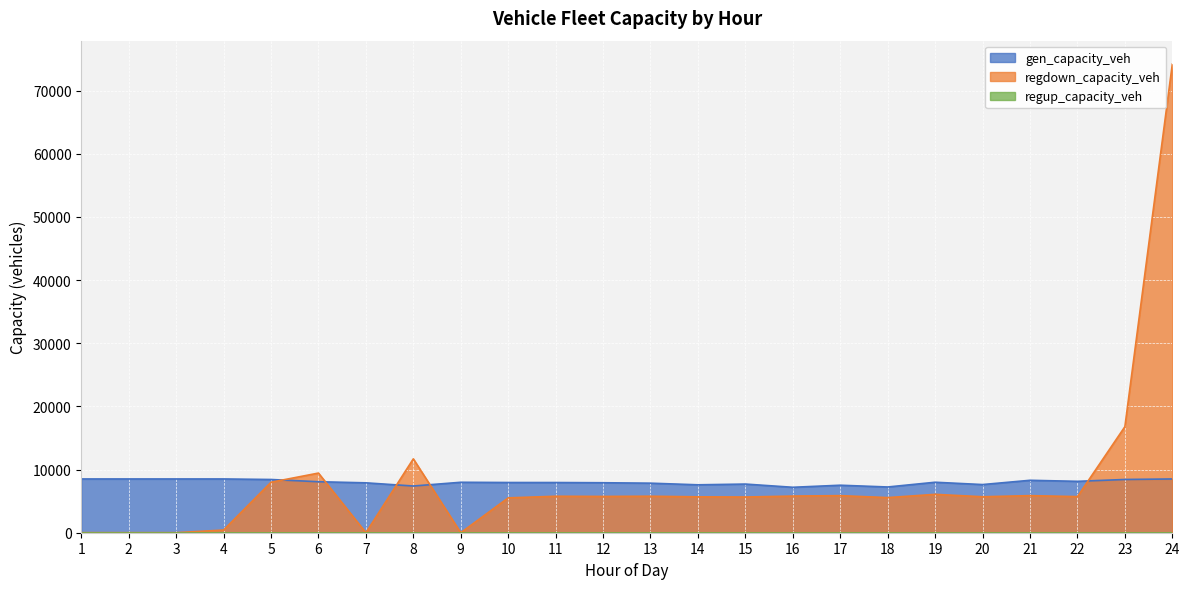

Which category has the highest value across all series?

24